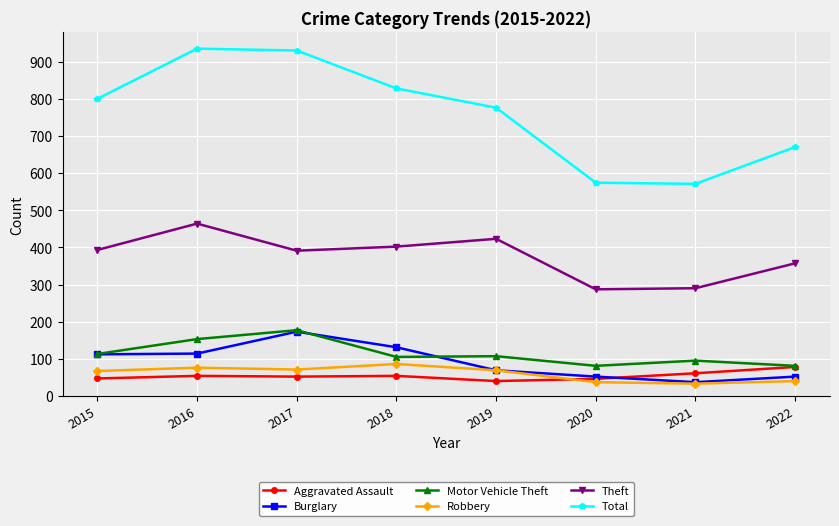

What is the difference between the highest and lowest values at 2015?

753